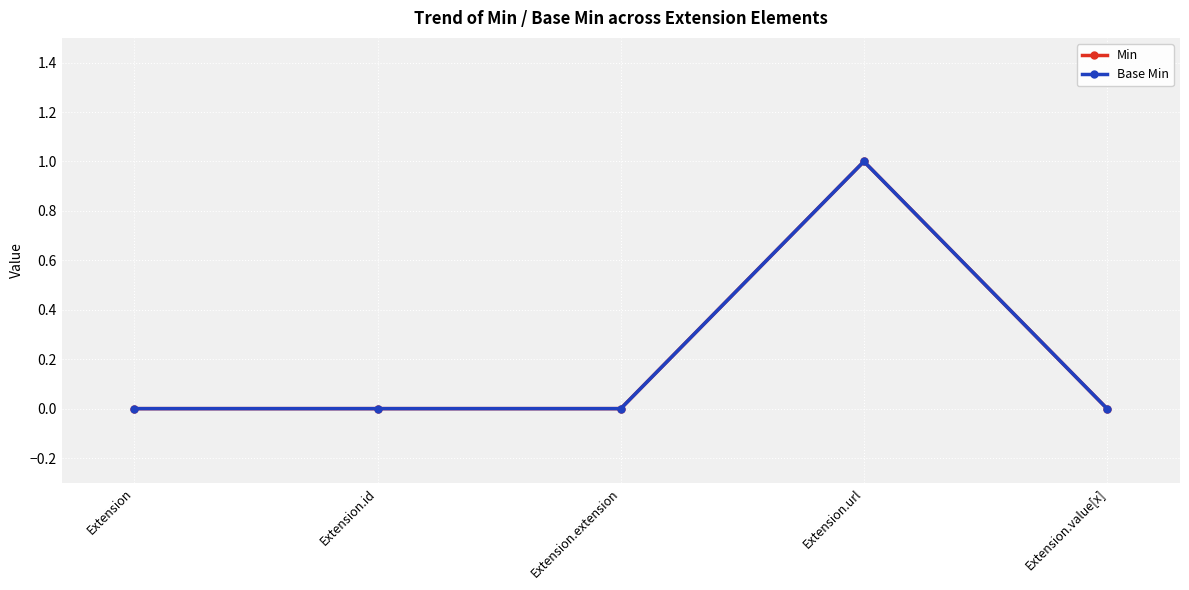

Is this an area chart (filled region under the line)?

No